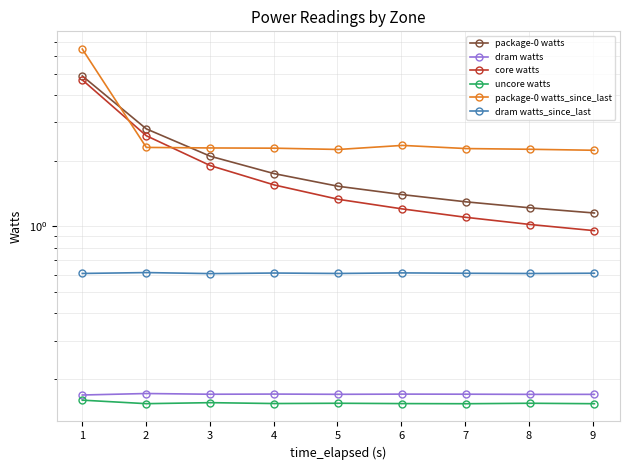

How many lines are shown in the chart?

6